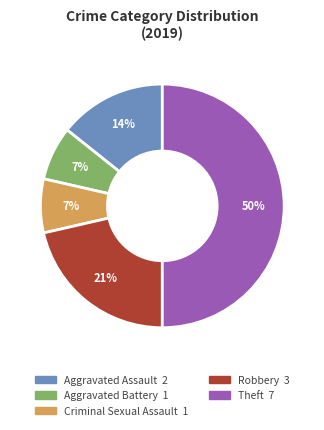

True or false: Theft accounts for 65% of the total.

False